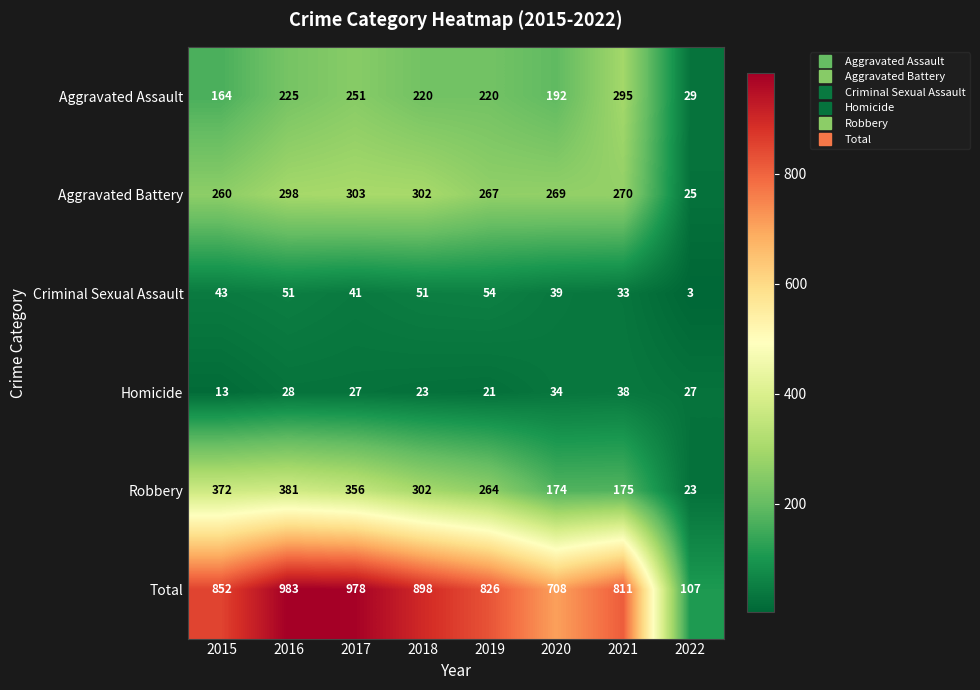

Between 2015 and 2019, which series saw the biggest shift?

Robbery